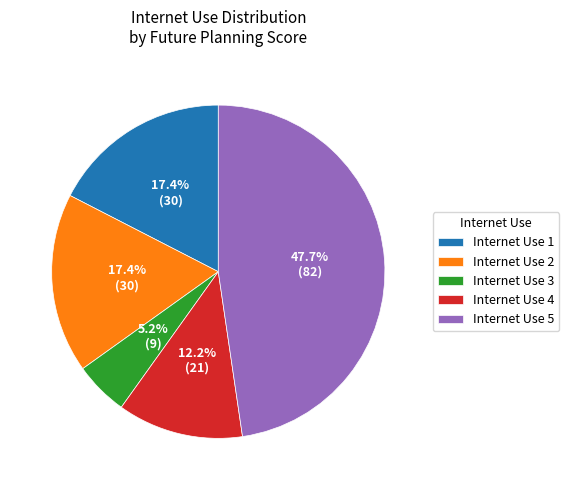

Combined, do Internet Use 5 and Internet Use 2 account for over 50%?

Yes